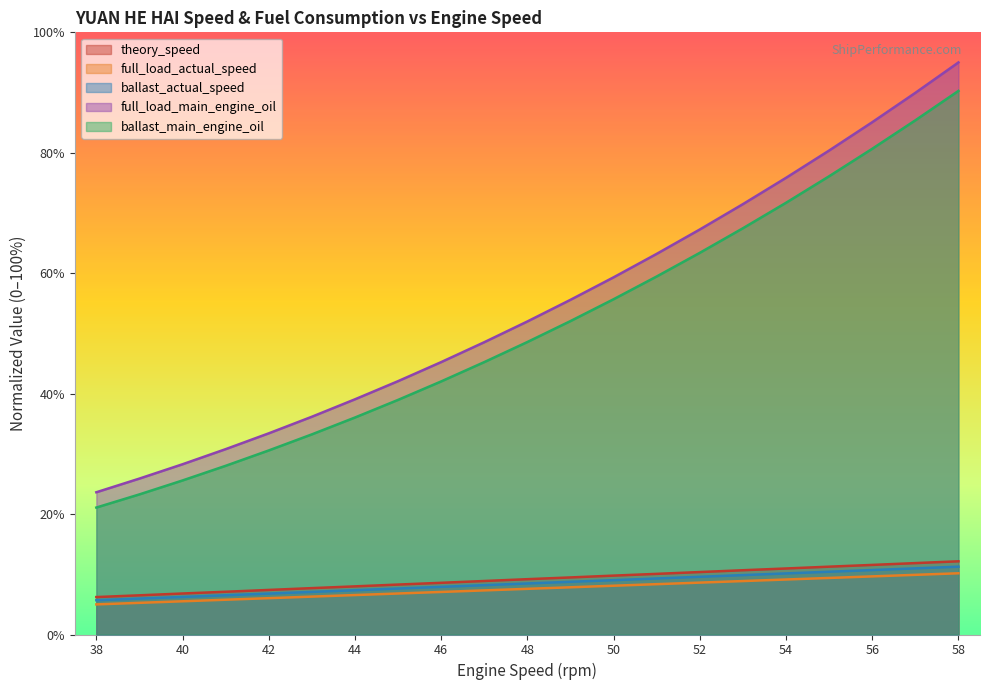

How many data points in full_load_main_engine_oil are above 51?

11